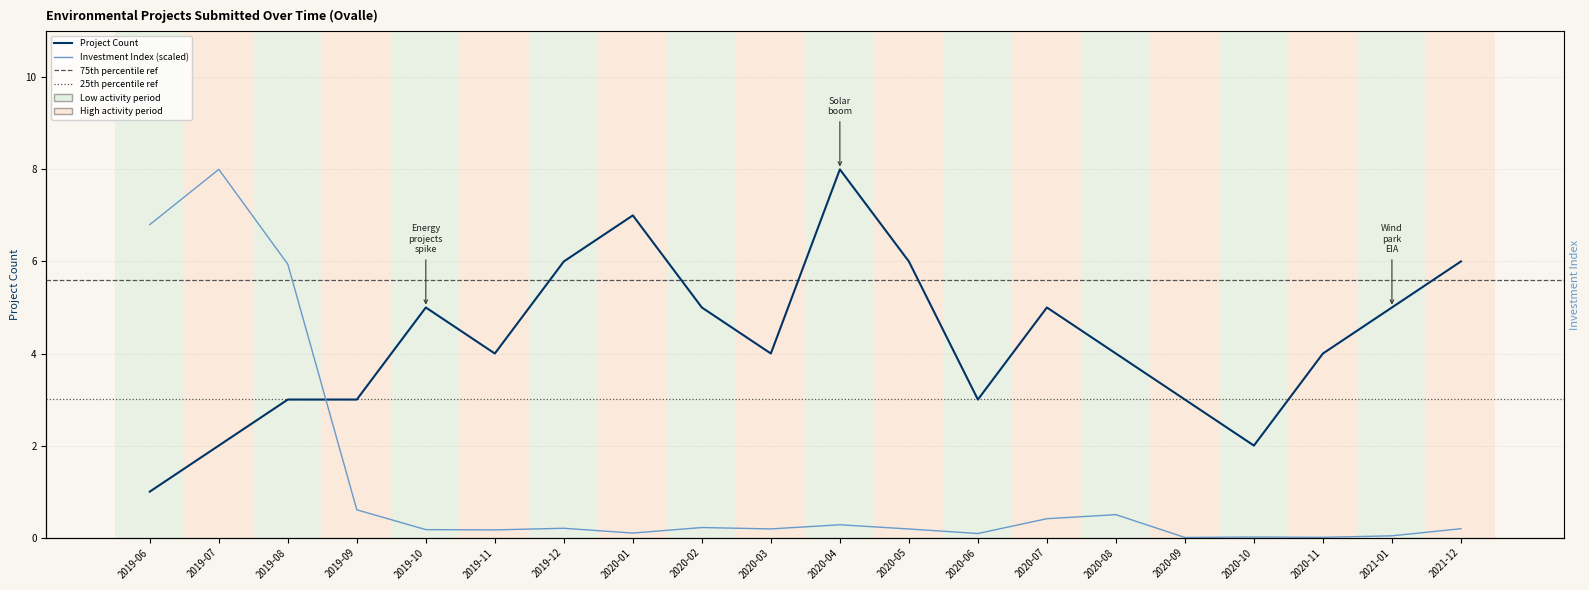

Where is the first local minimum for Total Investment (MMU$)?

2019-11